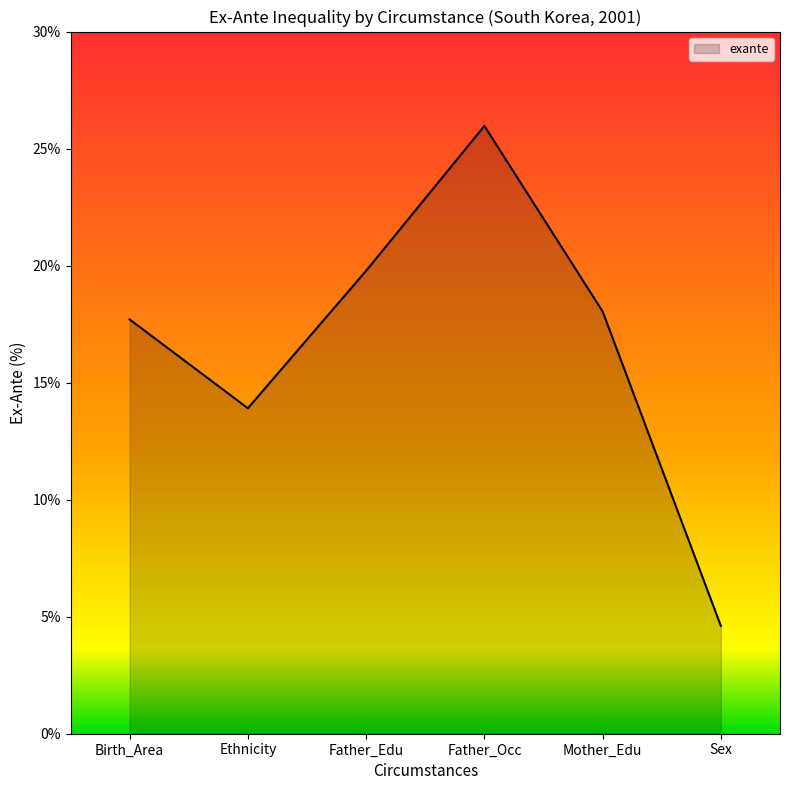

How many lines are shown in the chart?

1